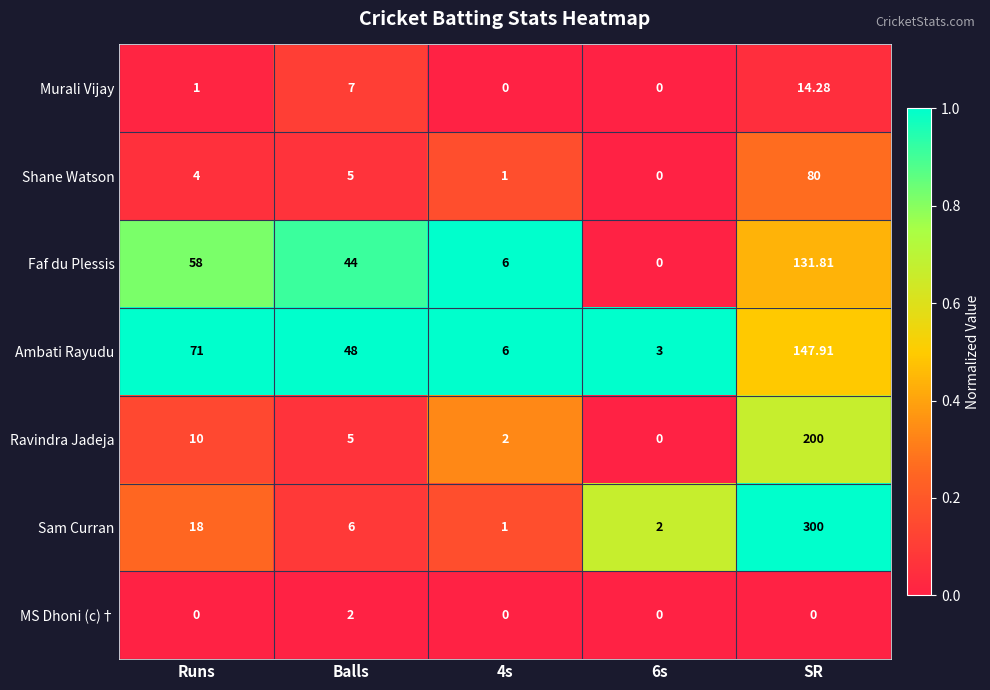

Which series has the largest range (max minus min)?

Sam Curran